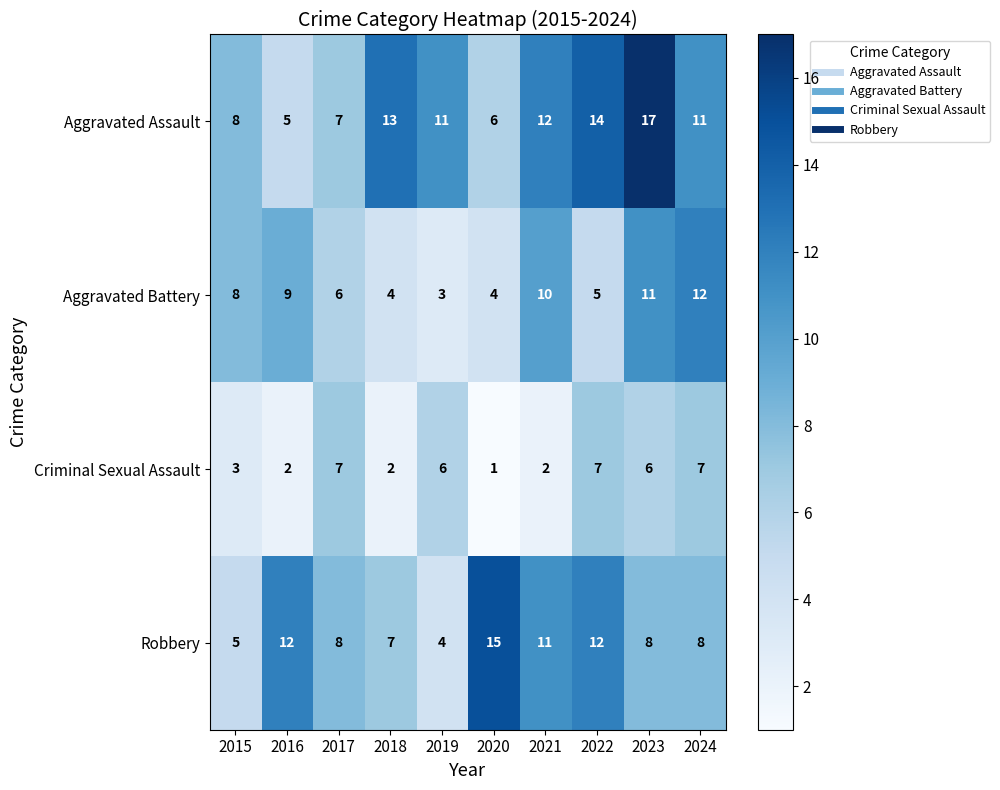

List the series in order of their overall mean, lowest first.

Criminal Sexual Assault, Aggravated Battery, Robbery, Aggravated Assault